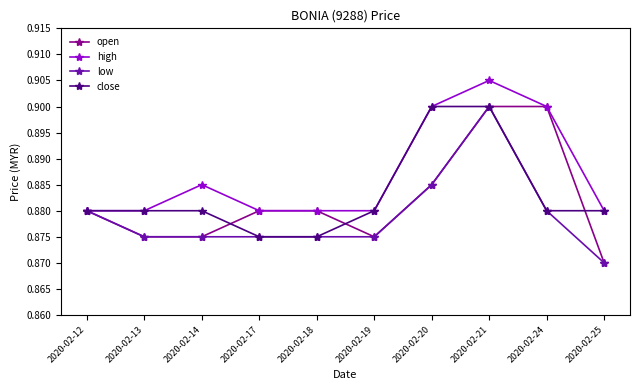

At how many categories does at least one series exceed 0?

10